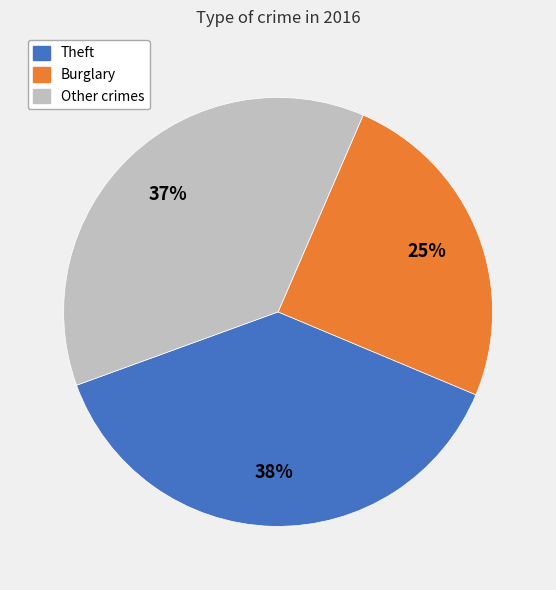

Is it true that Theft is 45% of the pie?

False